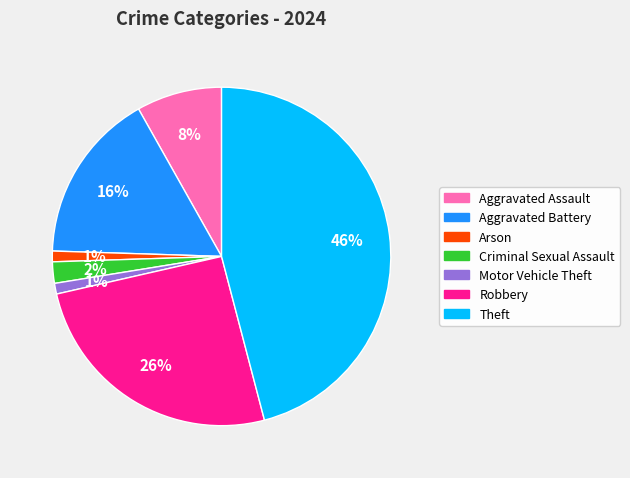

Does any single category account for the majority?

No